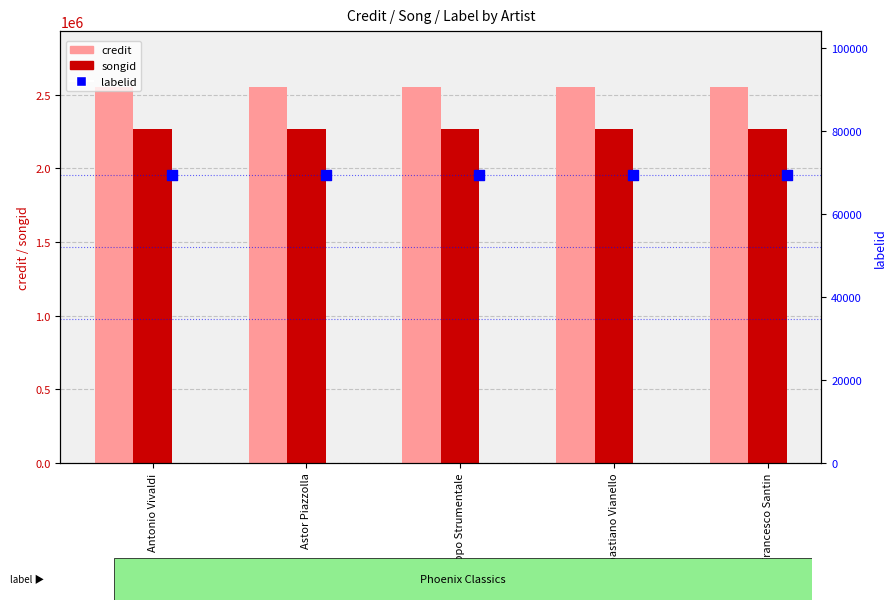

At how many categories does at least one series exceed 108616?

5